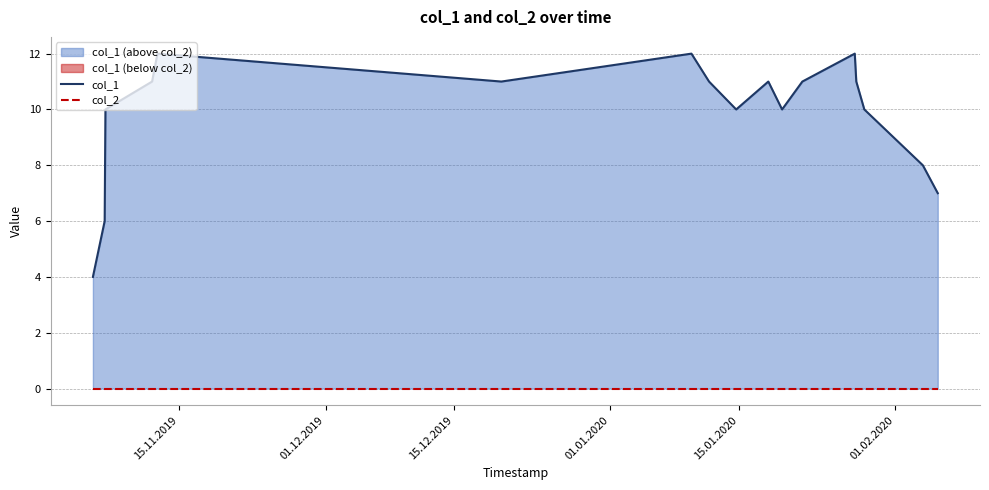

How many distinct data groups are displayed?

2